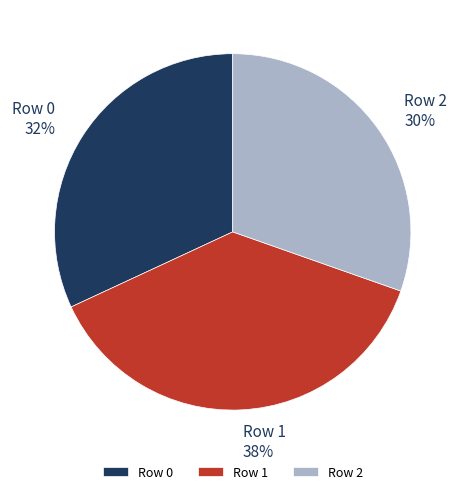

Which category has the smallest portion of the pie?

Row 2